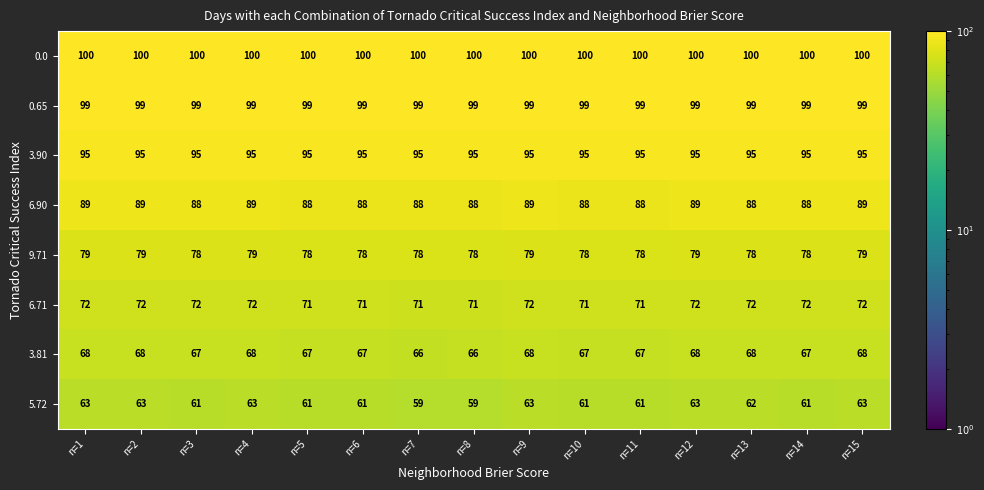

Which series has the widest spread of values?

5.72